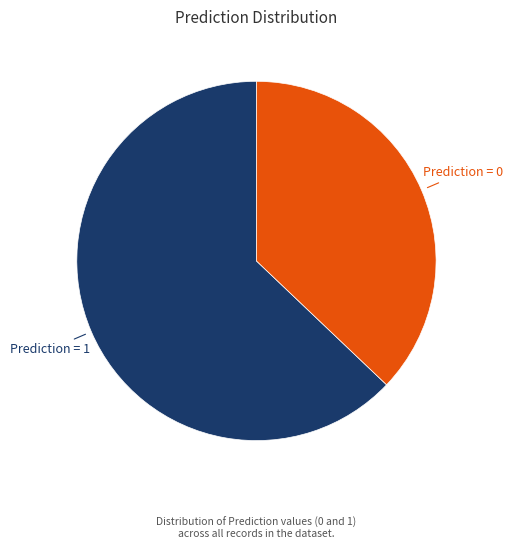

Is there any slice that represents more than half of the pie?

Yes